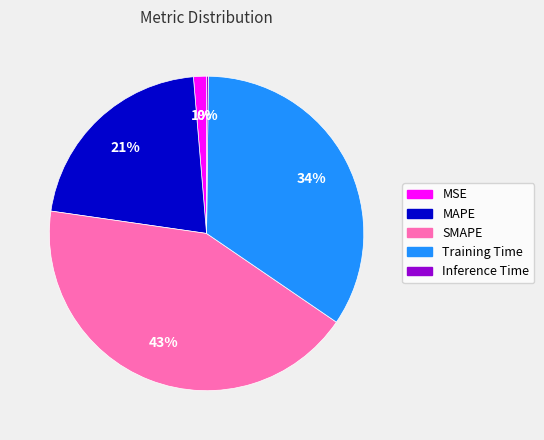

Between MSE and MAPE, which is larger?

MAPE